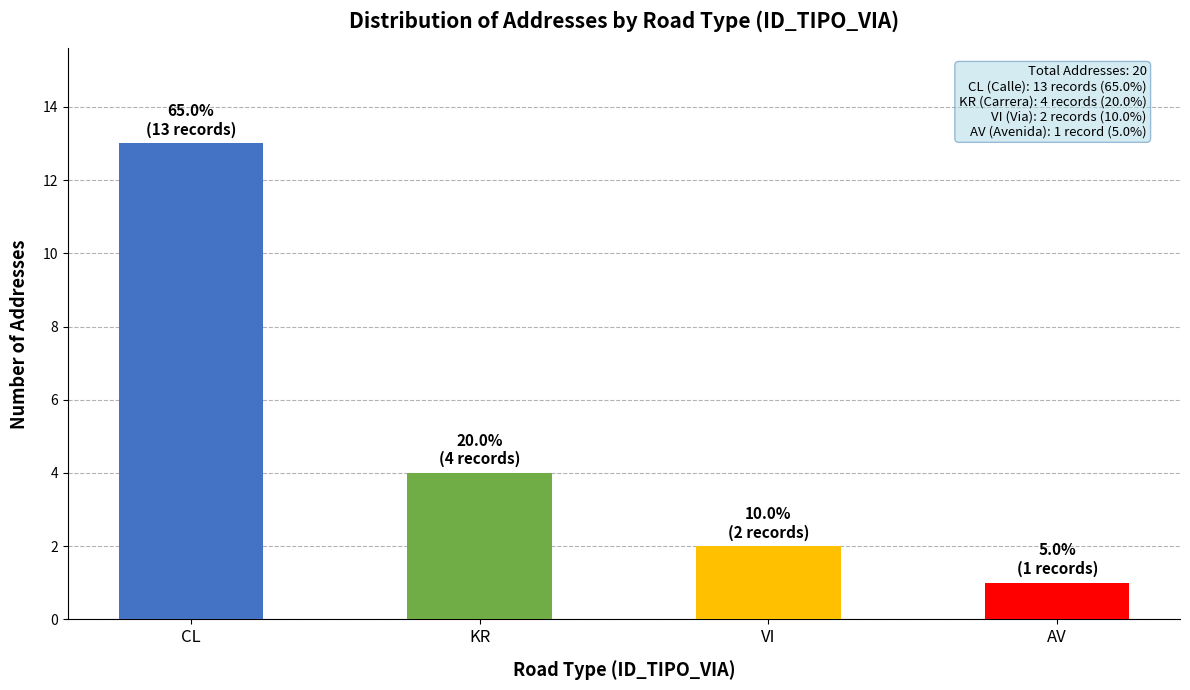

What is the difference between the second highest and second lowest values?

2